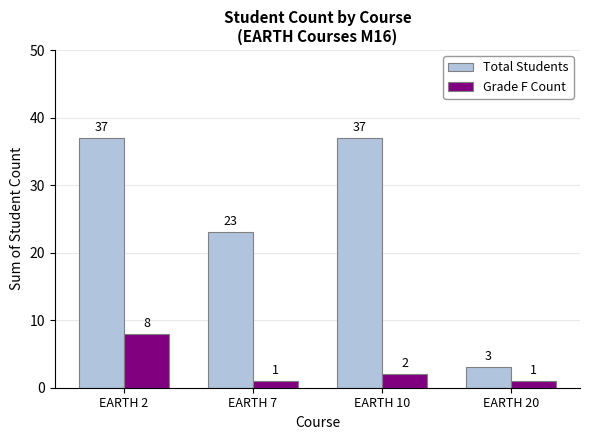

What is the maximum value for Total Students?

37